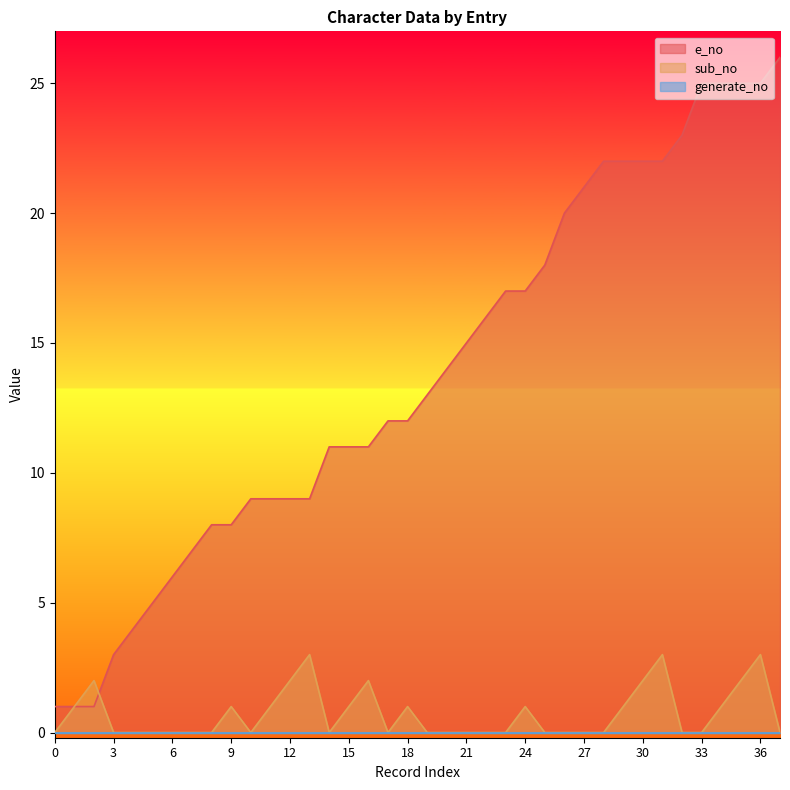

What is the spread (max minus min) of values at 6?

6